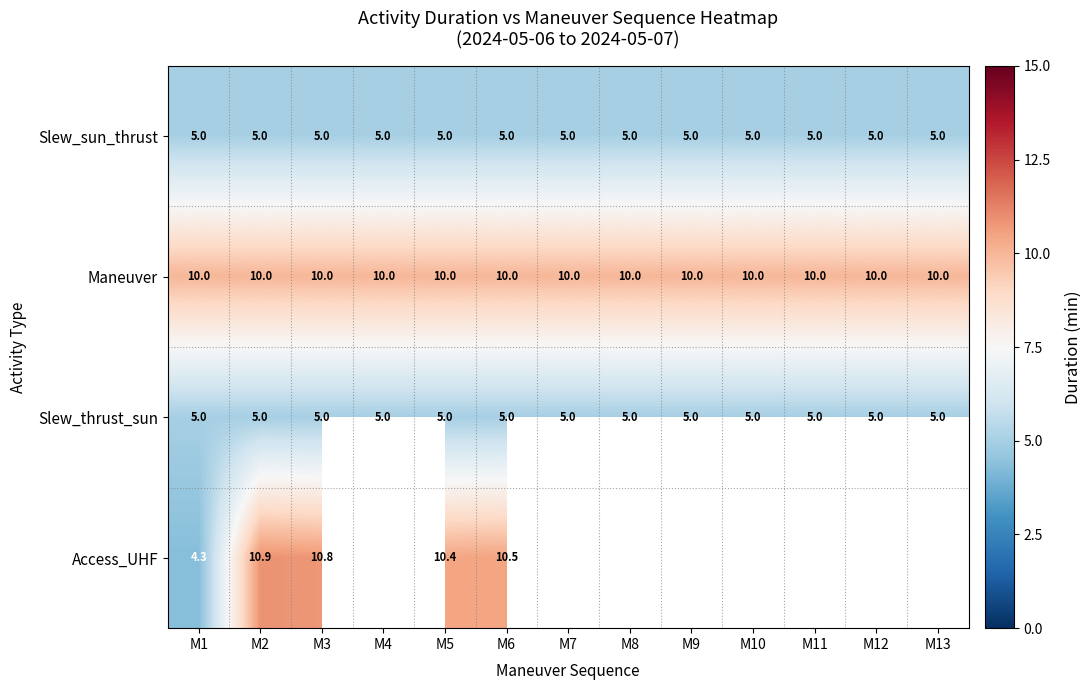

At how many categories does at least one series exceed 9?

13